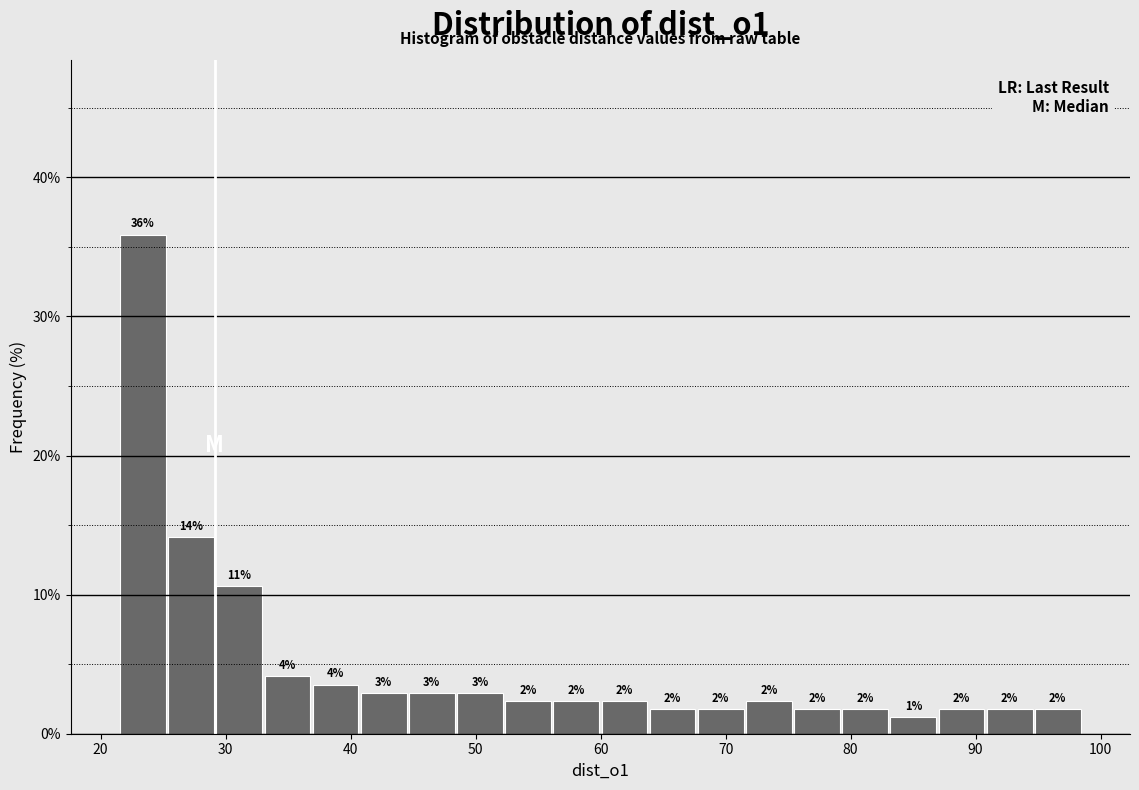

Around what value on the x-axis is the tallest bar? Give the approximate position of its centre, as read against the axis.

23